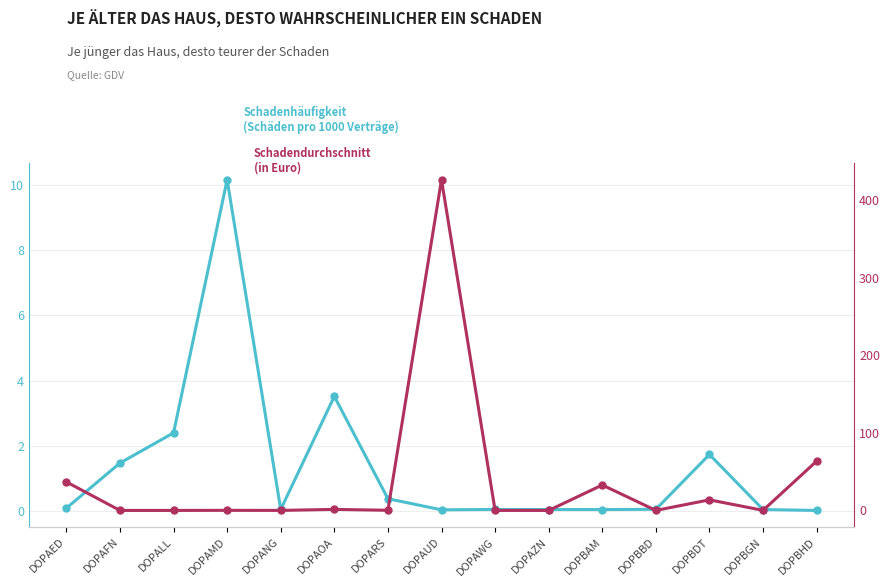

Between DOPBDT and DOPBHD, which series saw the biggest shift?

Schadendurchschnitt
(in Euro)